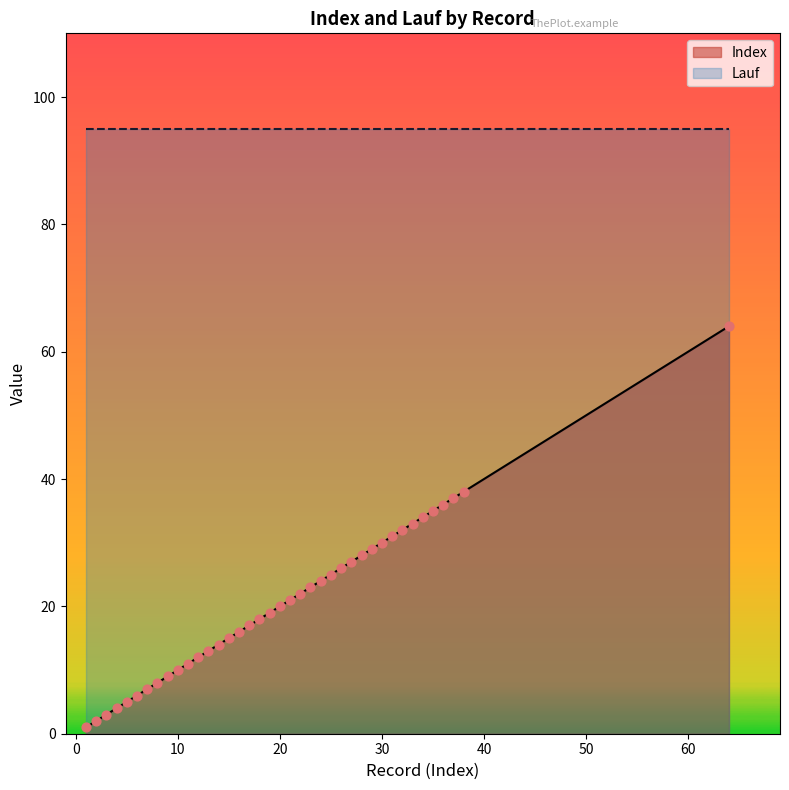

Between 27 and 38, which is larger?

38